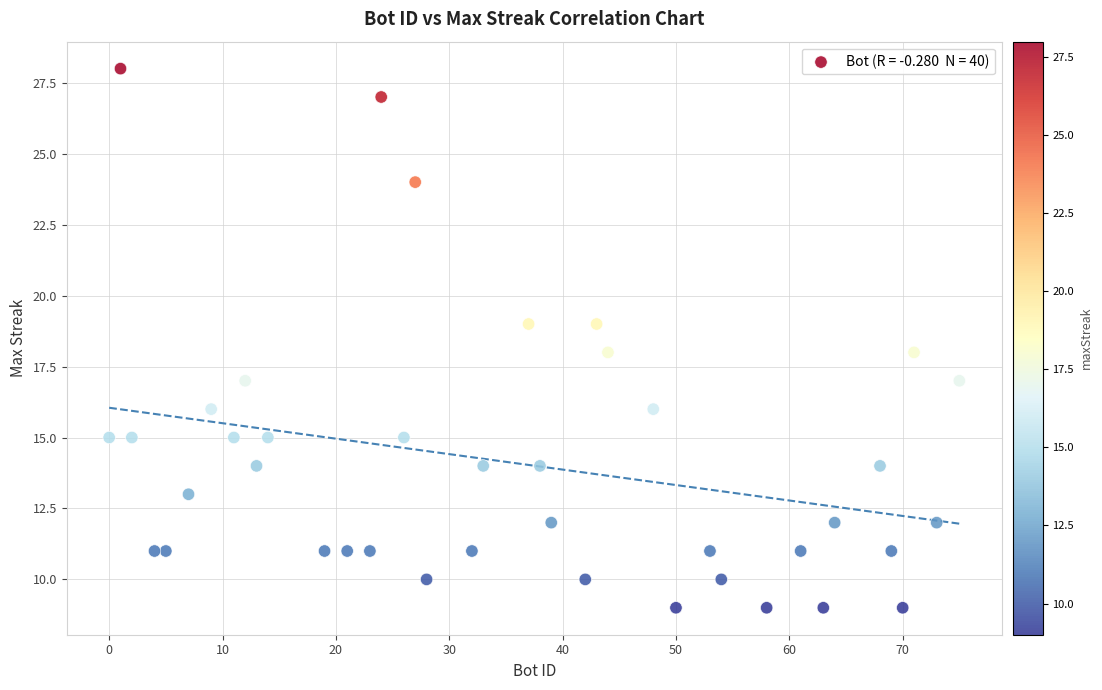

What is the range of Y values (max minus min)?

19